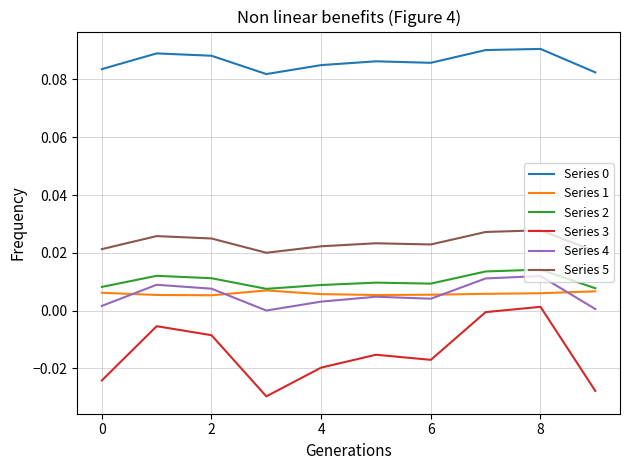

Which series has the largest range (max minus min)?

Series 3